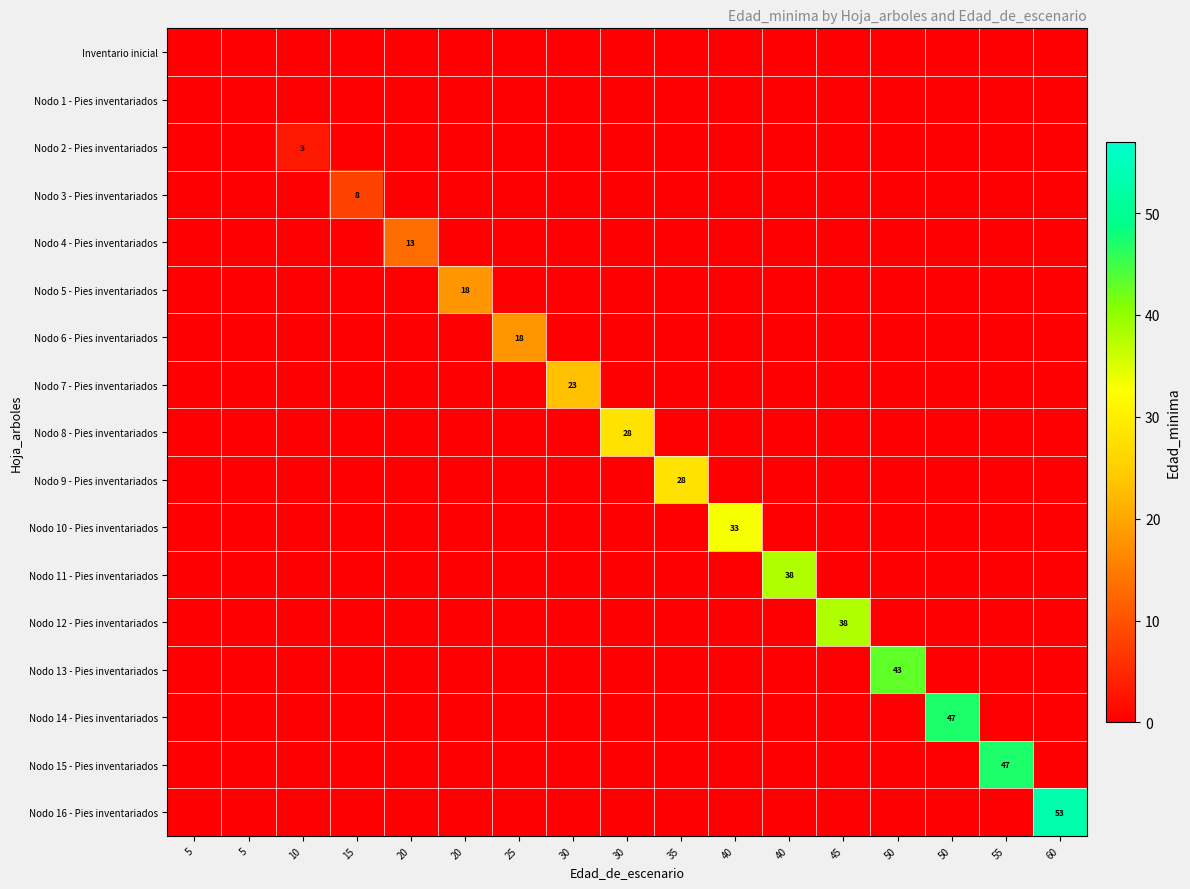

What is the difference between the highest and lowest values at 15?

8